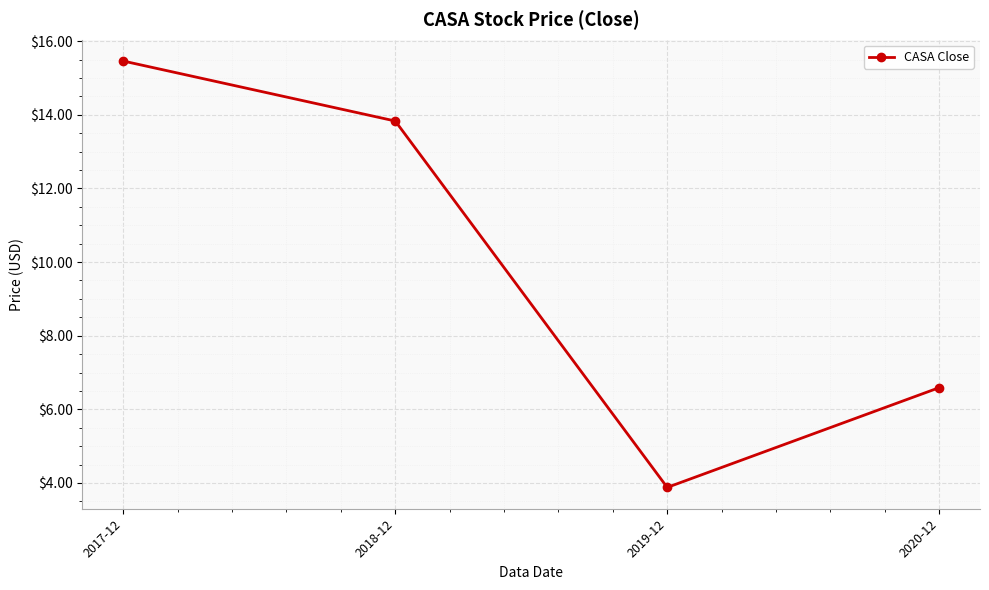

Reading left to right, transcribe all the data shown in this chart.

2017-12=15.5	2018-12=13.8	2019-12=3.9	2020-12=6.6